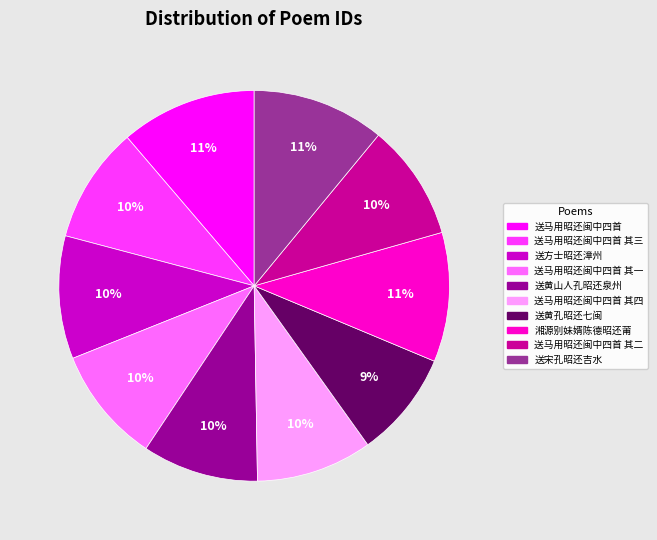

To the nearest percent, what percentage of the pie is 送黄孔昭还七闽?

9%